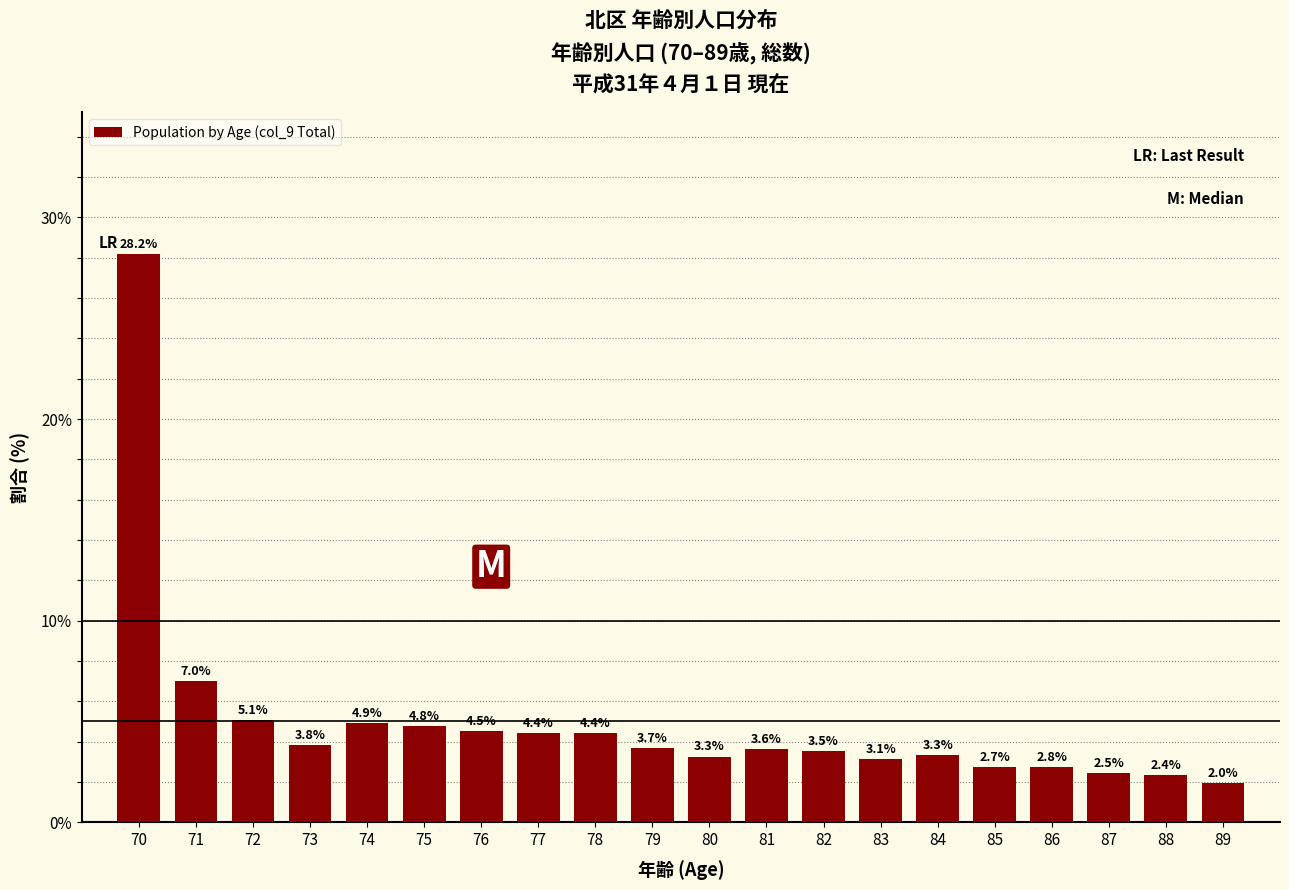

Reading left to right, what are all the values shown in this chart?

28.2	7.0	5.1	3.8	4.9	4.8	4.5	4.4	4.4	3.7	3.3	3.6	3.5	3.1	3.3	2.7	2.8	2.5	2.4	2.0